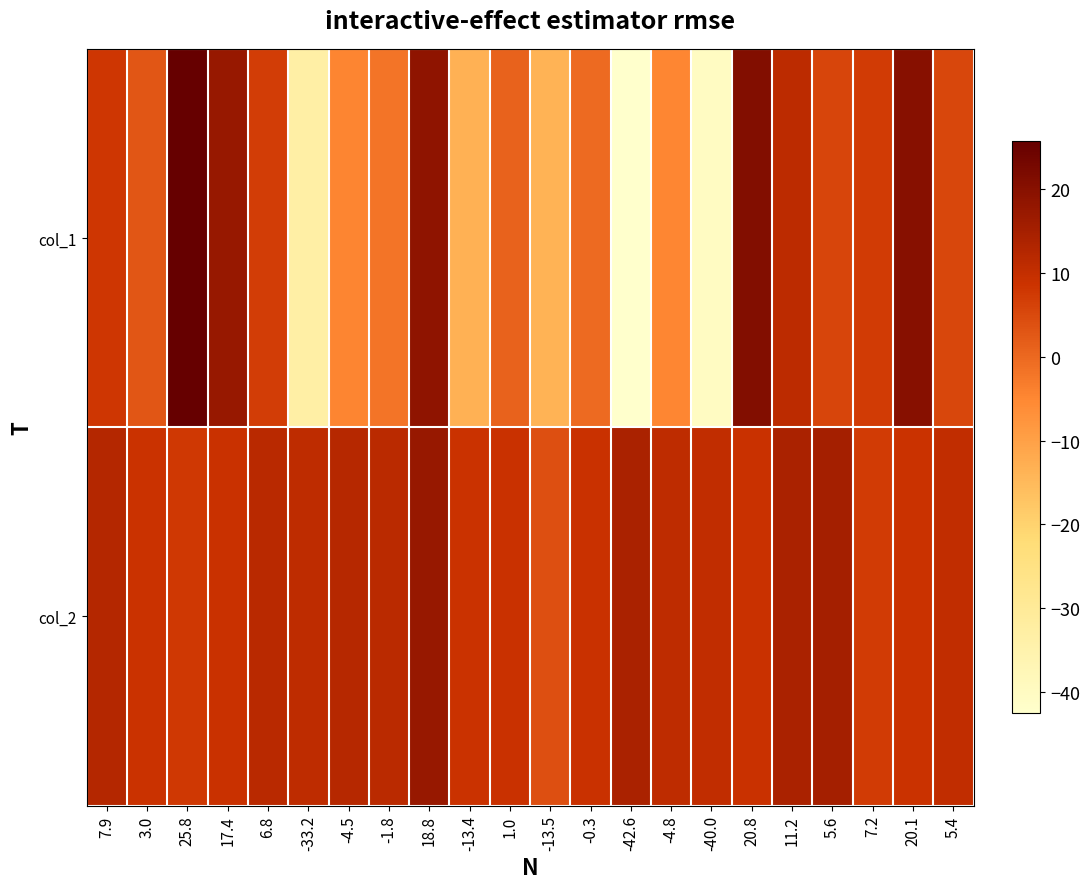

At how many categories does at least one series exceed 16?

5